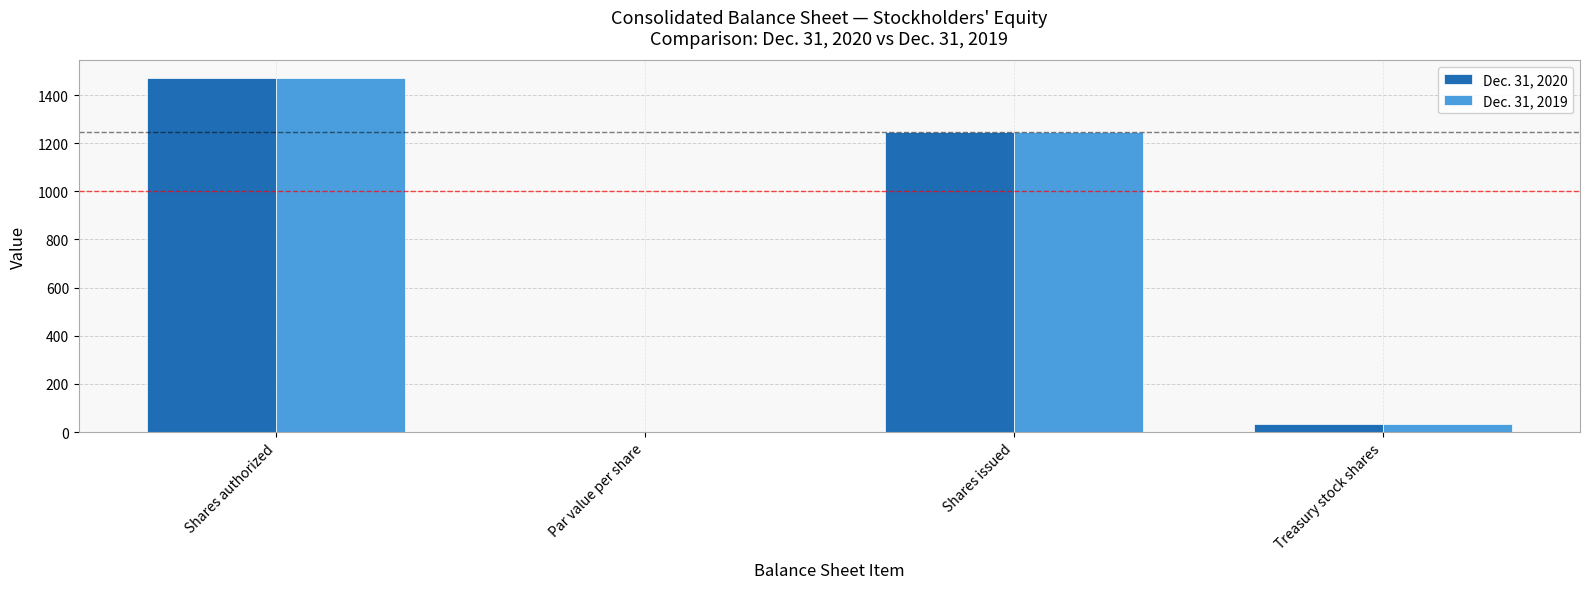

The value of Dec. 31, 2019 at Shares issued is 1956. True or false?

False